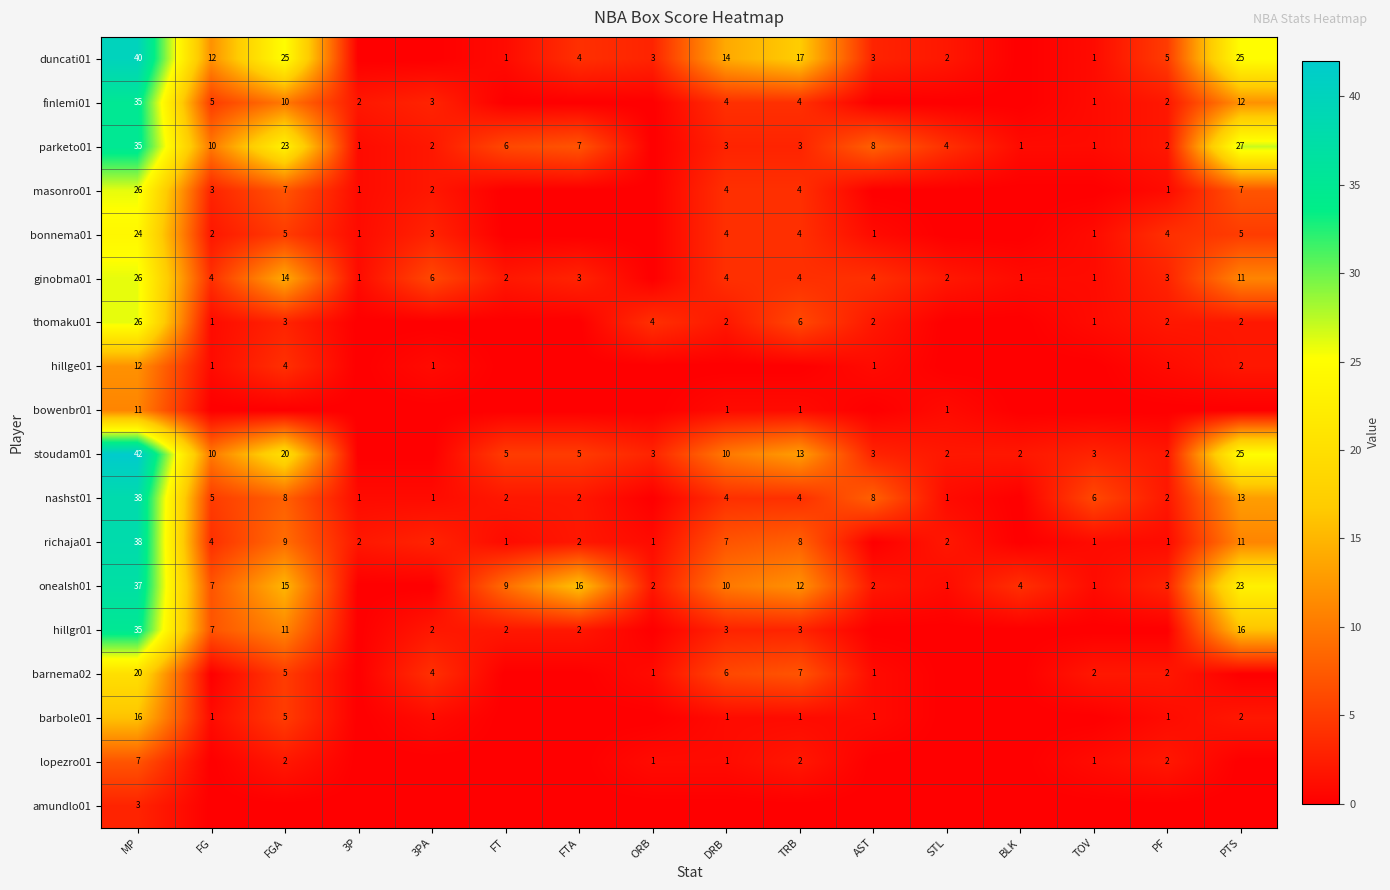

The value of parketo01 at FTA is 2. True or false?

False